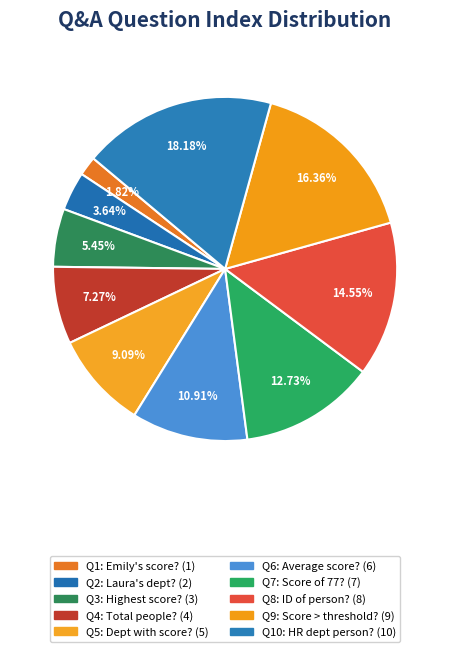

Rank the categories by value from highest to lowest.

Who works in the HR department?, How many people have a score greater than?, What is the ID of the person?, Who has a score of 77?, What is the average score?, Which department has a person with a score?, What is the total number of people?, Who has the highest score?, Which department does Laura belong to?, What is the score of Emily?